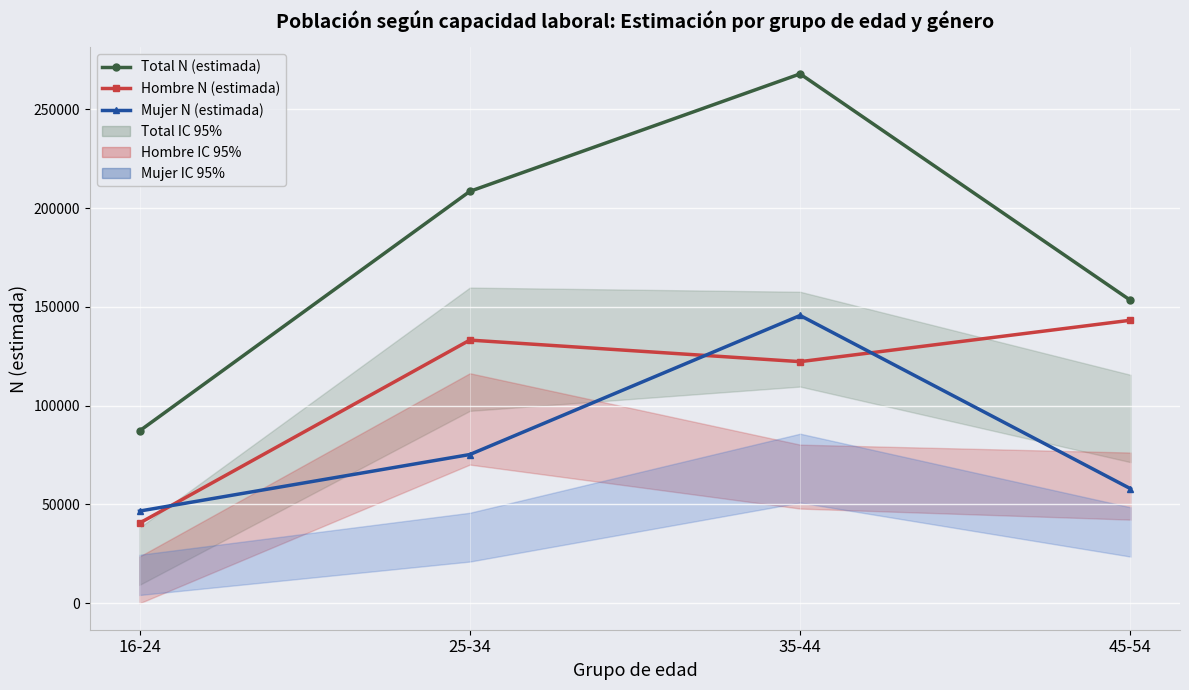

Reading left to right, what are all the values shown in this chart?

Total N (estimada): 87233	208520	267990	153360
Hombre N (estimada): 40567	133229	122311	143268
Mujer N (estimada): 46667	75291	145679	58010